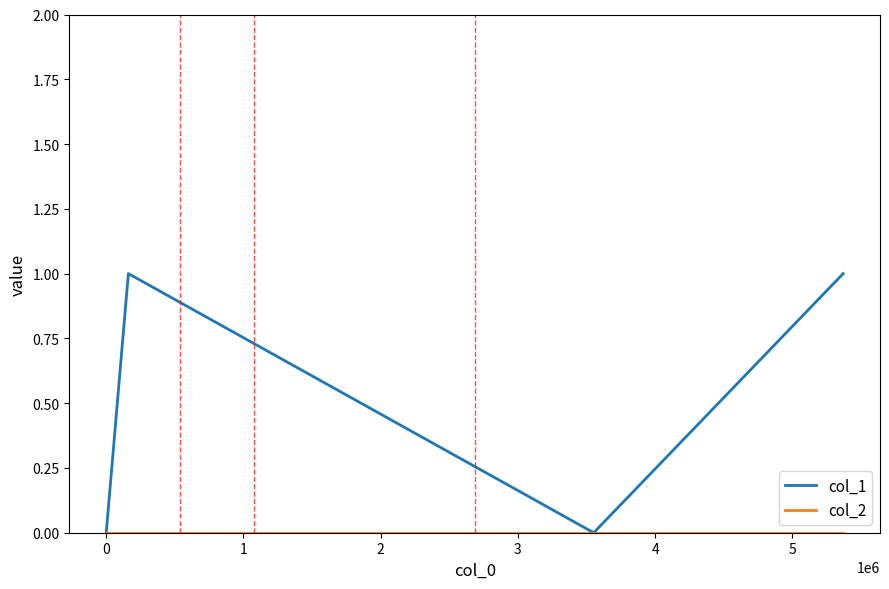

Which series has the largest range (max minus min)?

col_1